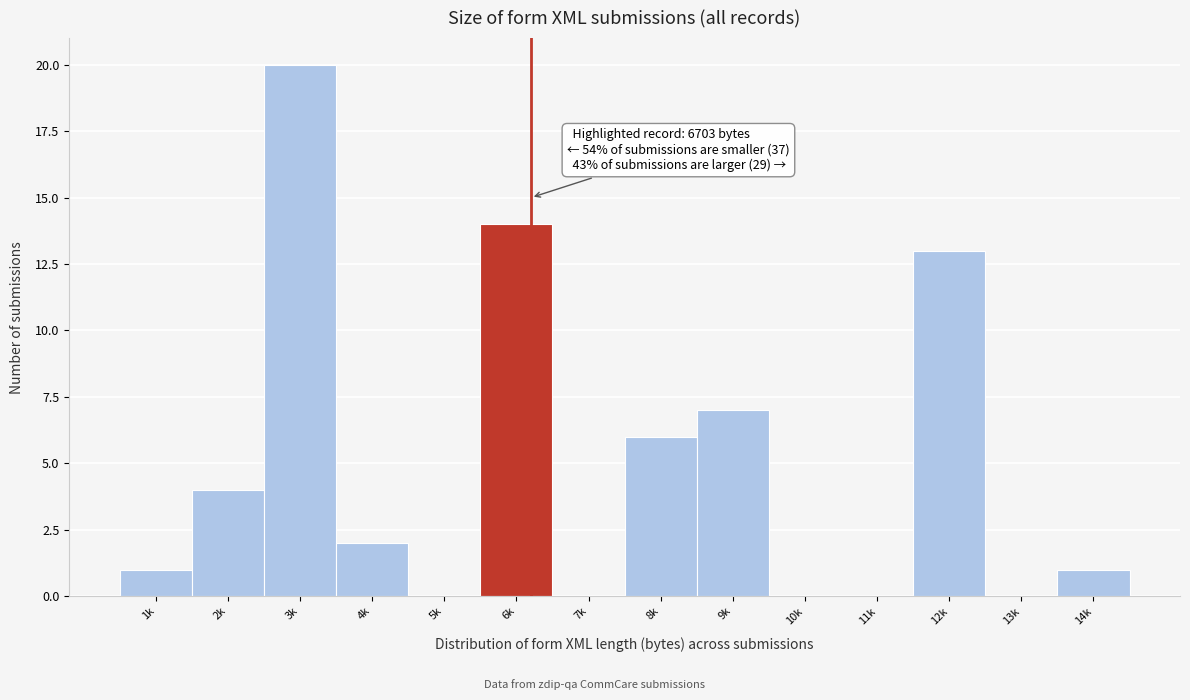

Reading left to right, transcribe all the data shown in this chart.

1k=1	2k=4	3k=20	4k=2	5k=0	6k=14	7k=0	8k=6	9k=7	10k=0	11k=0	12k=13	13k=0	14k=1